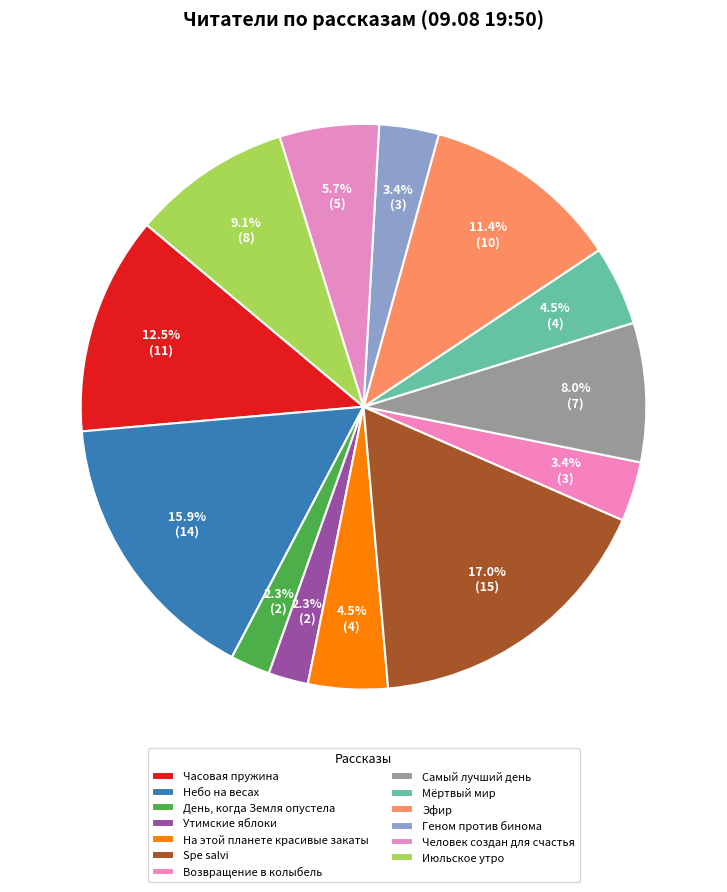

How many segments does this pie chart have?

13